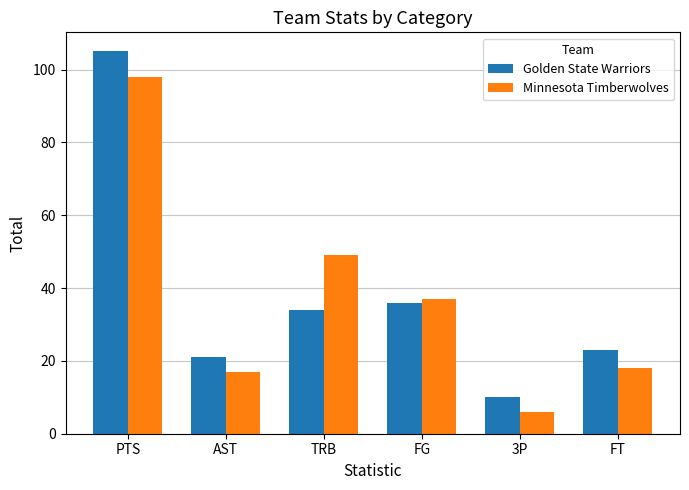

How many bars are there in each group?

2